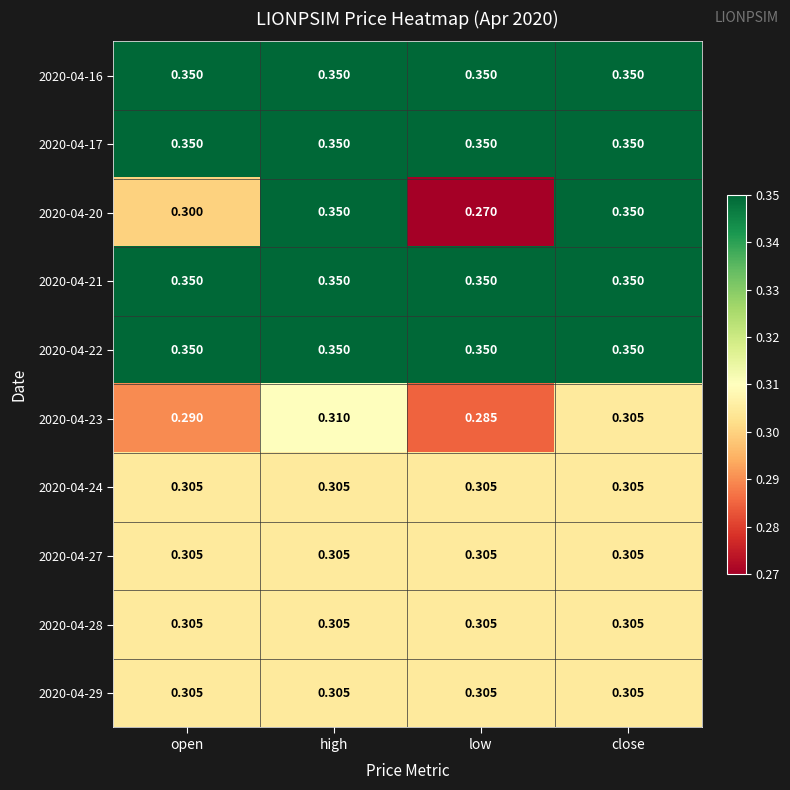

What is the total value across all series at low?

3.2